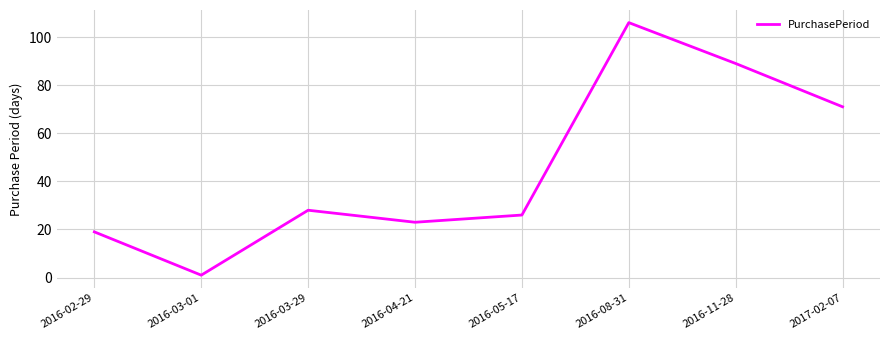

Is it true that the value at 2016-03-29 is 28?

True